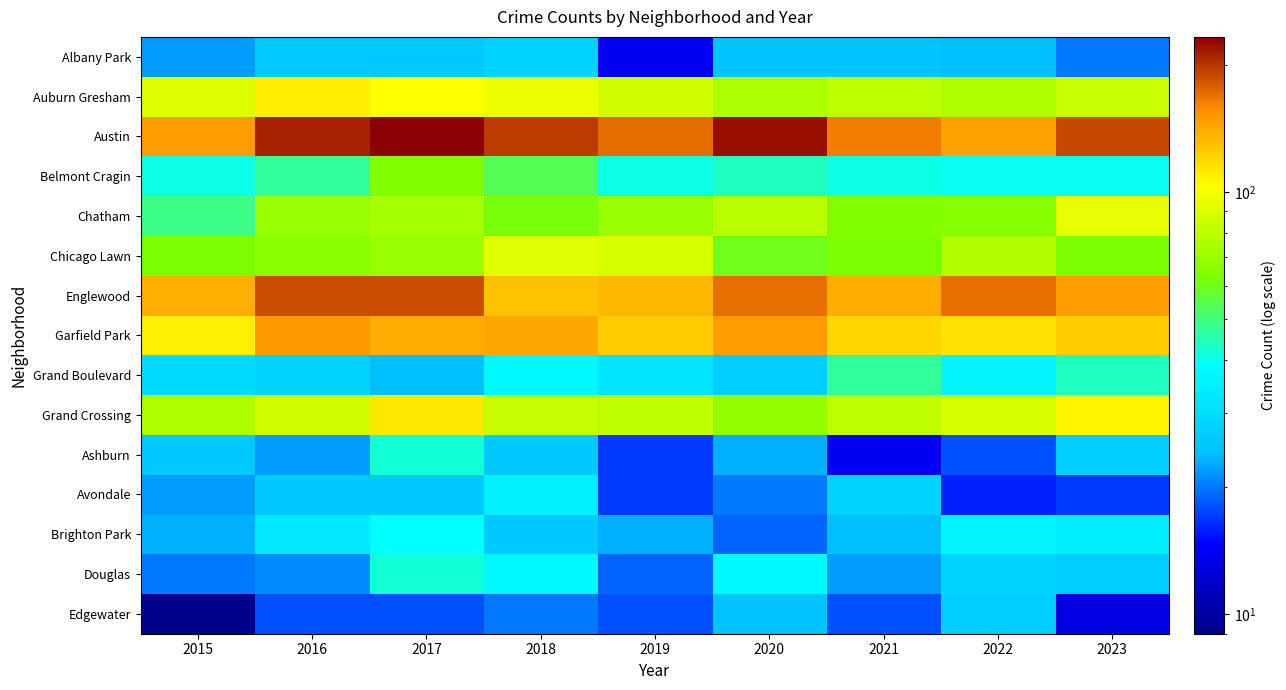

Reading right to left, list all the values displayed in this chart.

Albany Park: 2023=20	2022=24	2021=25	2020=25	2019=14	2018=28	2017=26	2016=26	2015=22
Auburn Gresham: 2023=84	2022=76	2021=80	2020=75	2019=86	2018=96	2017=103	2016=110	2015=91
Austin: 2023=189	2022=145	2021=164	2020=222	2019=171	2018=197	2017=233	2016=211	2015=148
Belmont Cragin: 2023=40	2022=40	2021=41	2020=44	2019=41	2018=54	2017=64	2016=47	2015=41
Chatham: 2023=94	2022=65	2021=64	2020=79	2019=70	2018=62	2017=73	2016=70	2015=49
Chicago Lawn: 2023=63	2022=77	2021=63	2020=60	2019=88	2018=92	2017=70	2016=66	2015=63
Englewood: 2023=147	2022=170	2021=139	2020=170	2019=134	2018=129	2017=187	2016=187	2015=138
Garfield Park: 2023=124	2022=115	2021=119	2020=148	2019=124	2018=142	2017=139	2016=149	2015=109
Grand Boulevard: 2023=44	2022=36	2021=47	2020=27	2019=32	2018=37	2017=24	2016=28	2015=30
Grand Crossing: 2023=106	2022=89	2021=81	2020=69	2019=81	2018=83	2017=112	2016=87	2015=76
Ashburn: 2023=27	2022=18	2021=14	2020=23	2019=17	2018=26	2017=42	2016=22	2015=26
Avondale: 2023=17	2022=16	2021=28	2020=20	2019=17	2018=35	2017=26	2016=26	2015=22
Brighton Park: 2023=34	2022=36	2021=24	2020=19	2019=23	2018=26	2017=39	2016=33	2015=23
Douglas: 2023=27	2022=28	2021=22	2020=37	2019=19	2018=37	2017=42	2016=21	2015=20
Edgewater: 2023=13	2022=27	2021=18	2020=25	2019=18	2018=20	2017=18	2016=18	2015=9